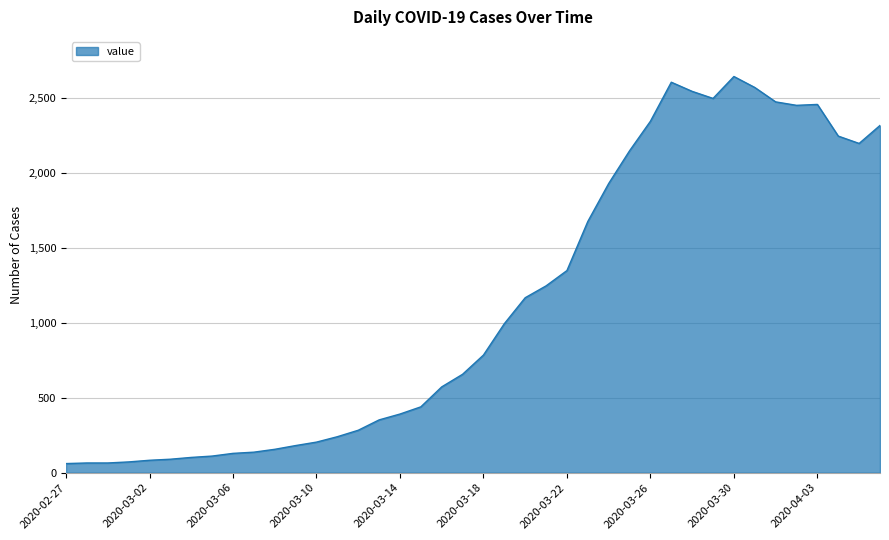

What is the smallest value displayed?

61